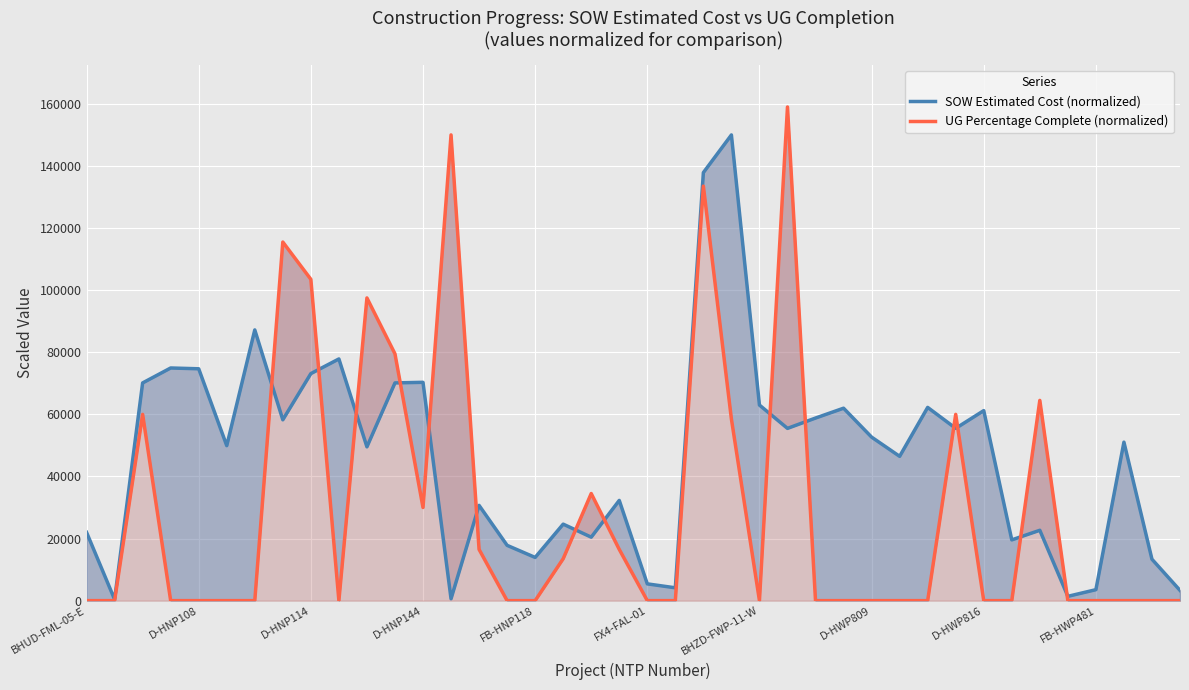

What are all the series names shown in the legend?

SOW Estimated Cost (normalized), UG Percentage Complete (normalized)